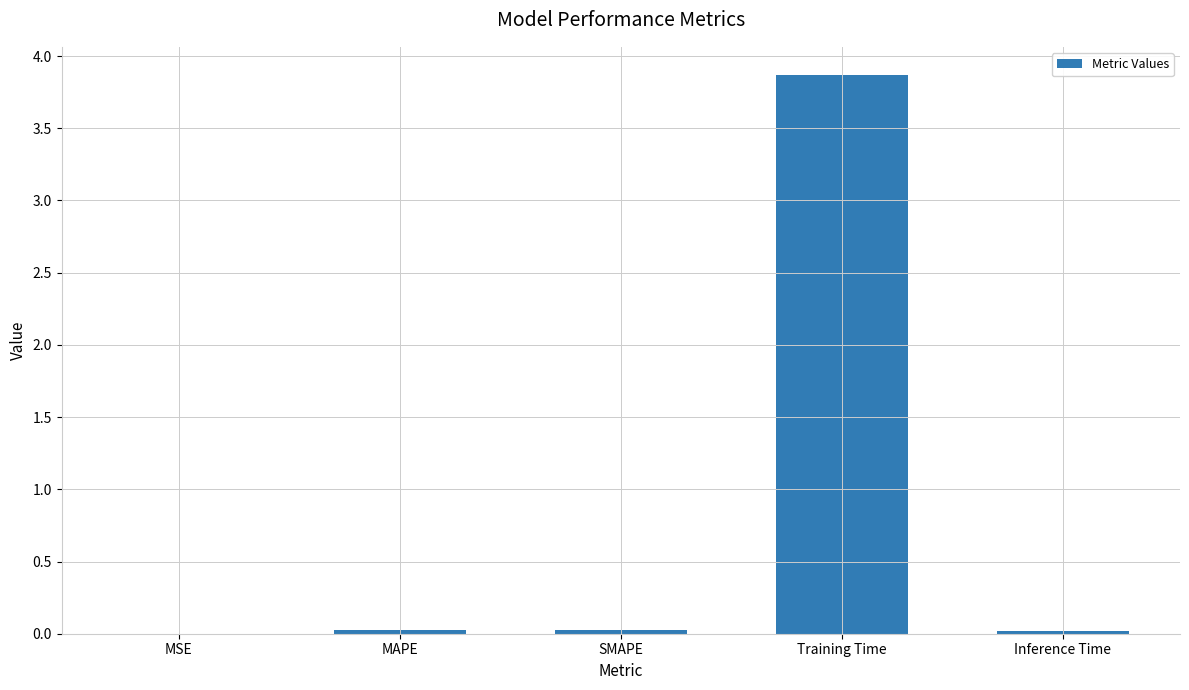

What is the sum of all values?

3.9